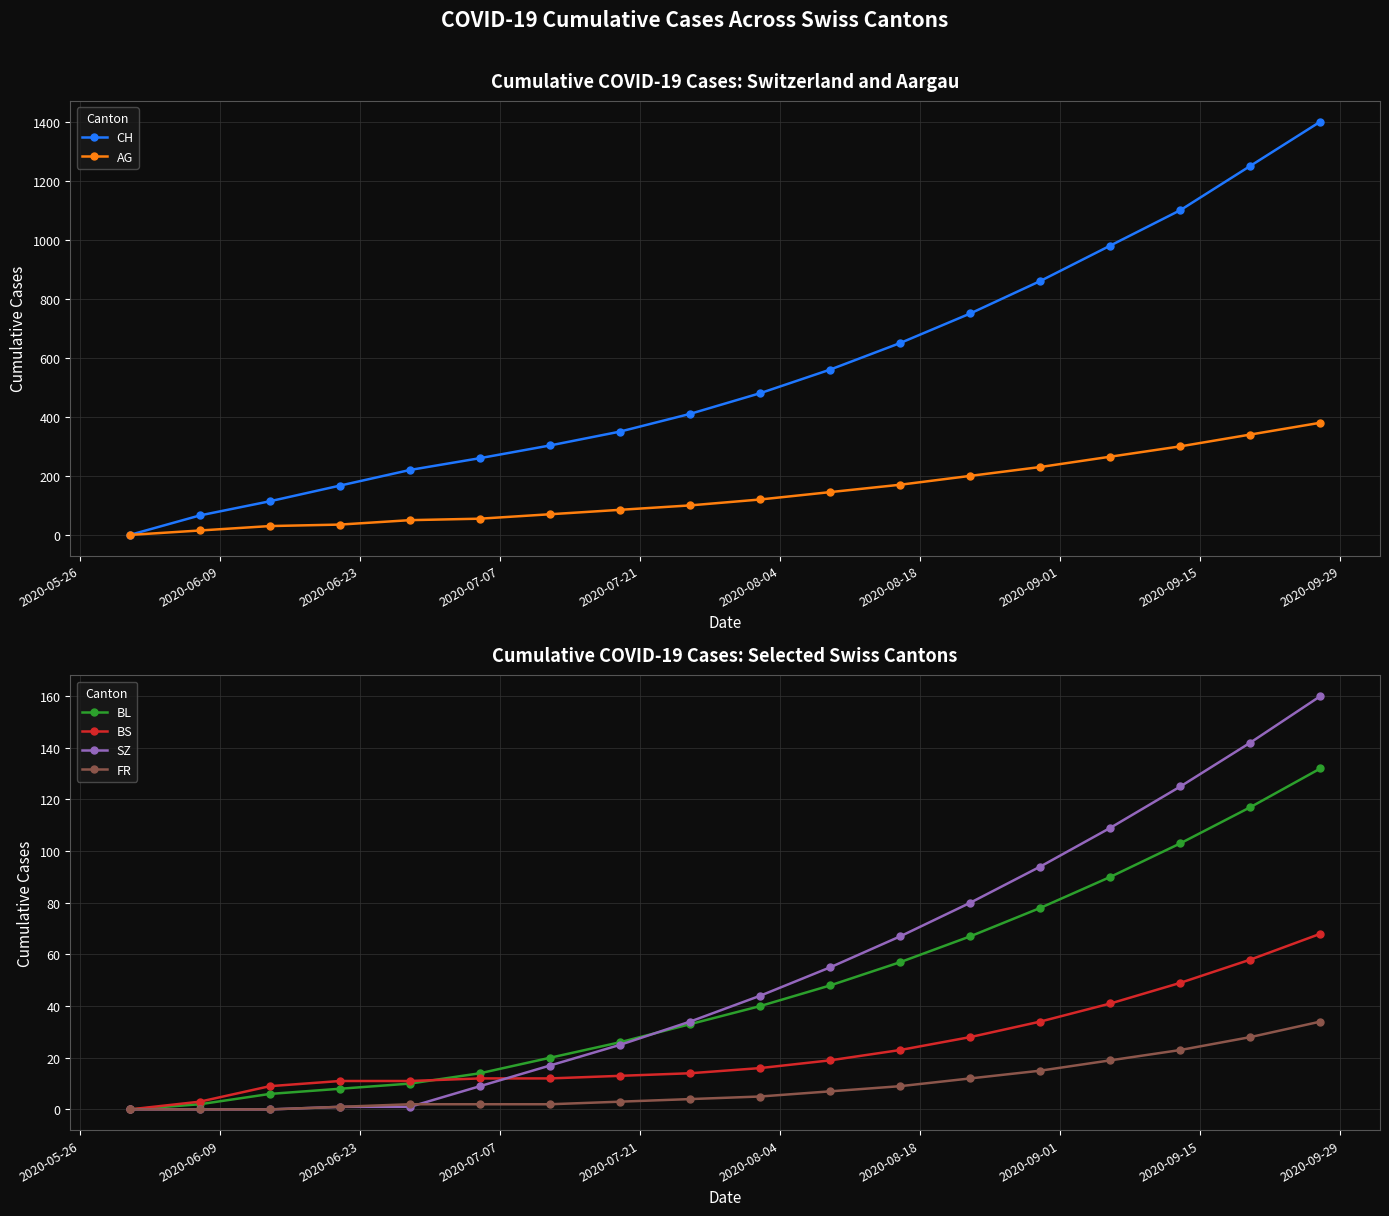

What is the maximum value for CH?

1400